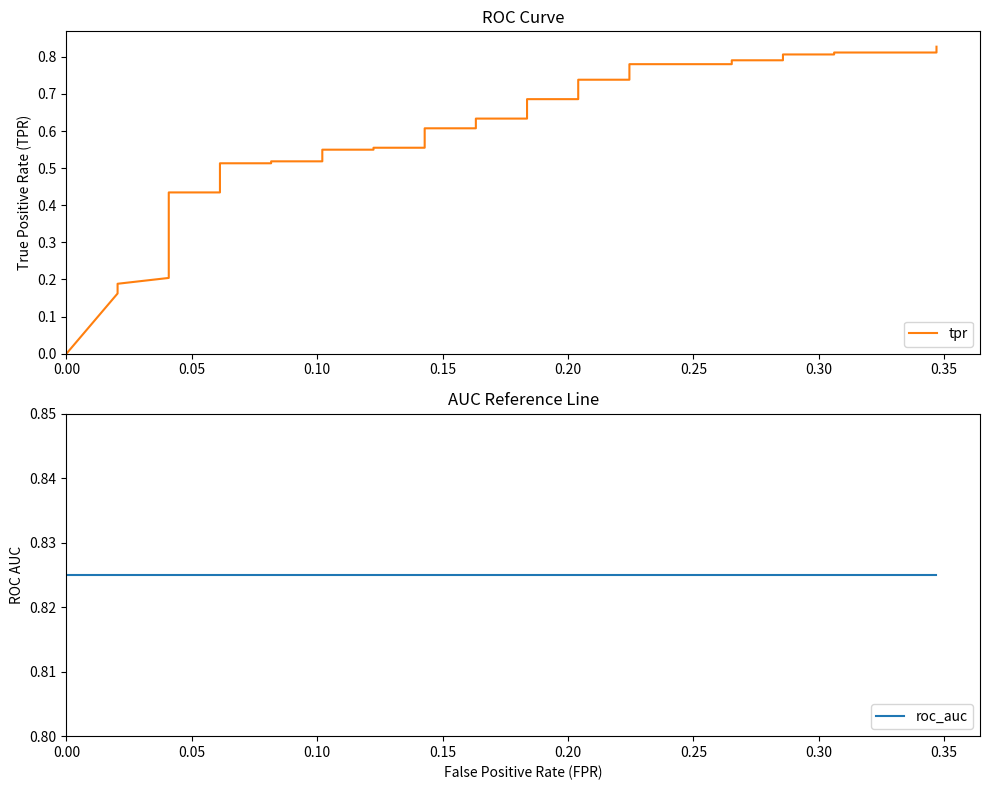

How many series are shown in this chart?

2